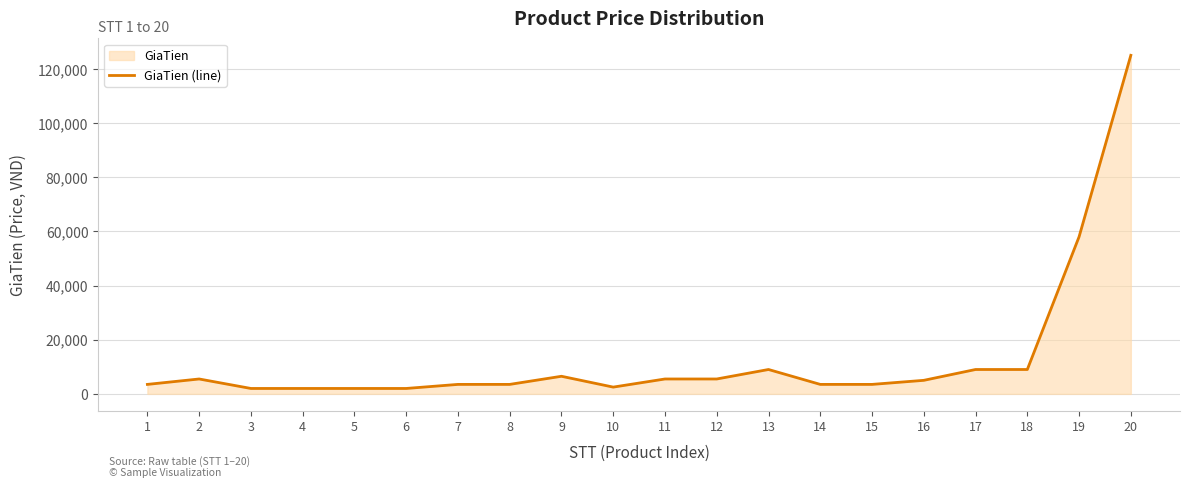

Where is the first local maximum?

2